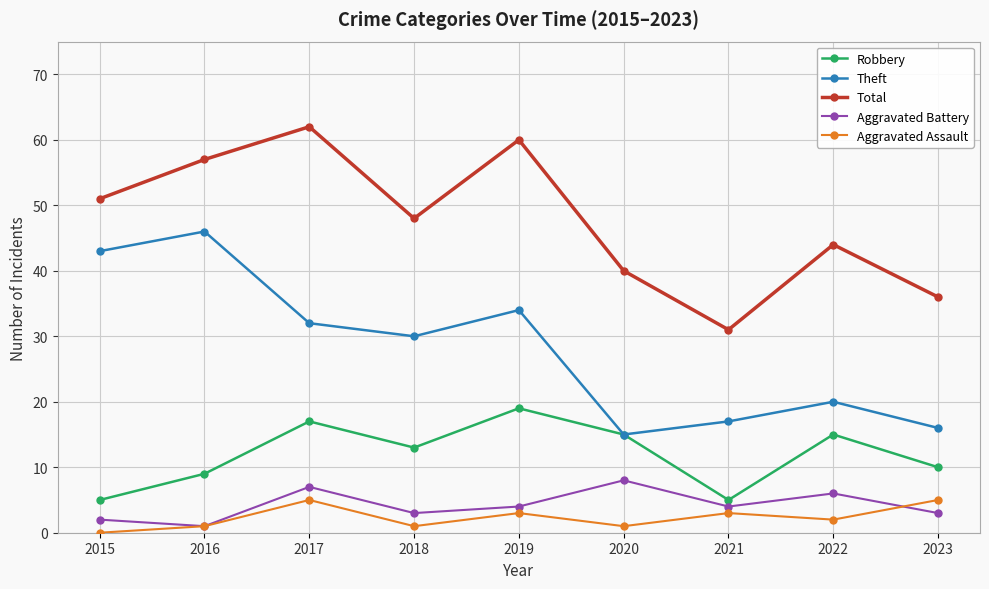

Rank the series by their maximum value, from highest to lowest.

Total, Theft, Robbery, Aggravated Battery, Aggravated Assault